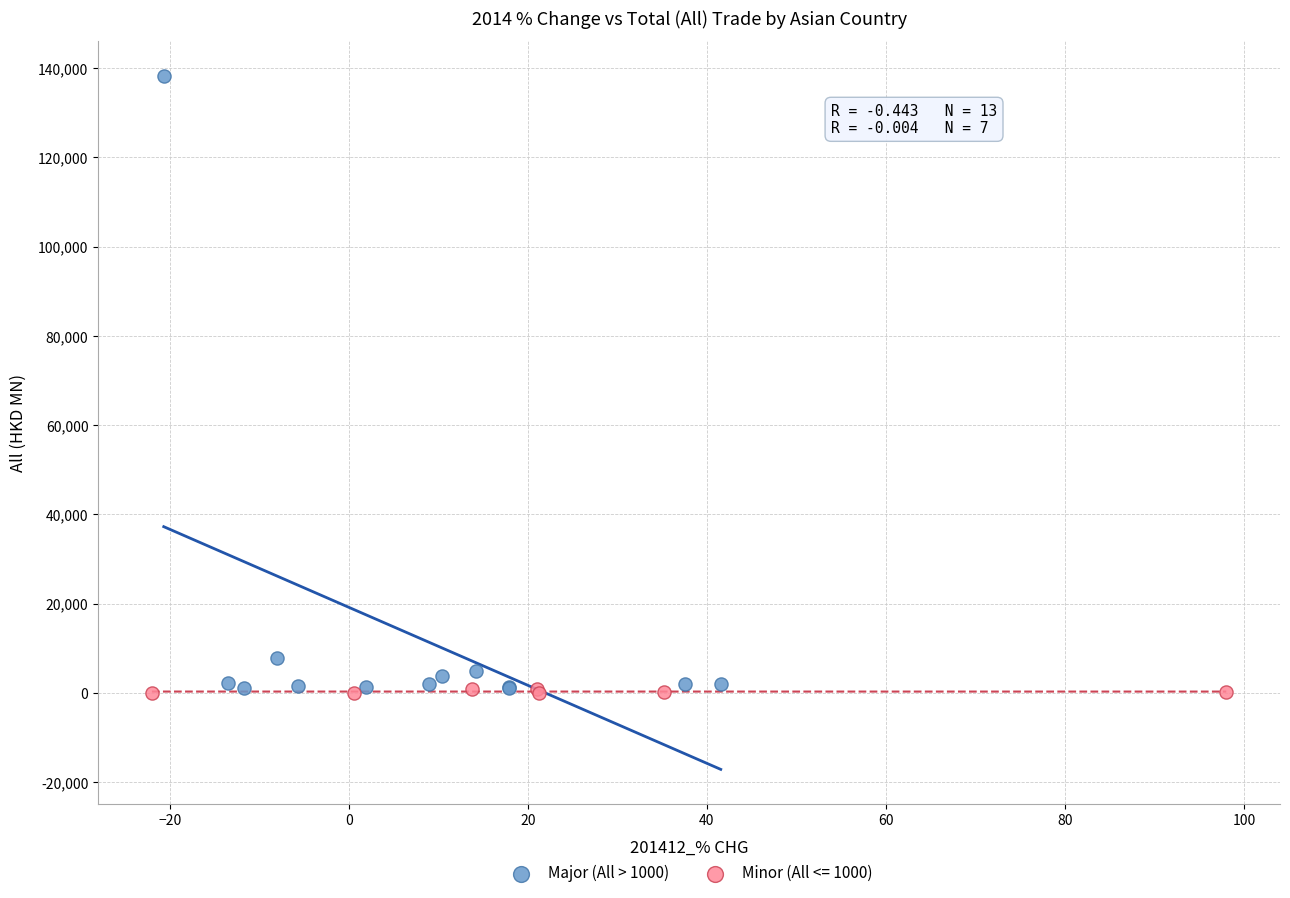

Which series has the largest Y range (max minus min)?

Major (All > 1000)